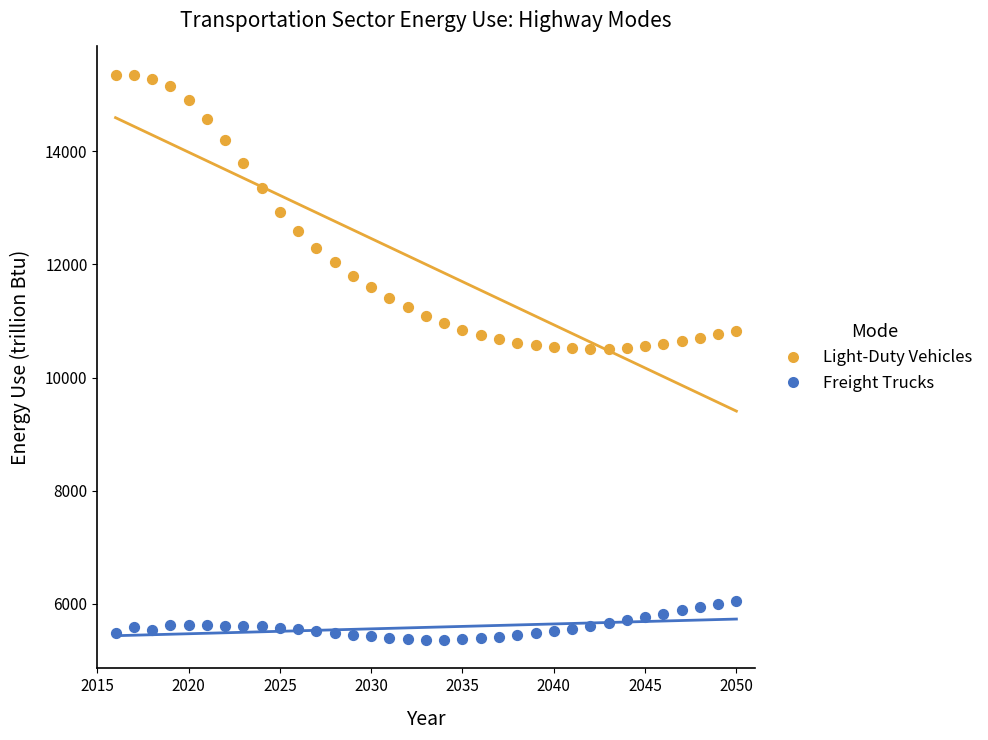

What is the X range (max minus min) for the scatter plot?

34.0